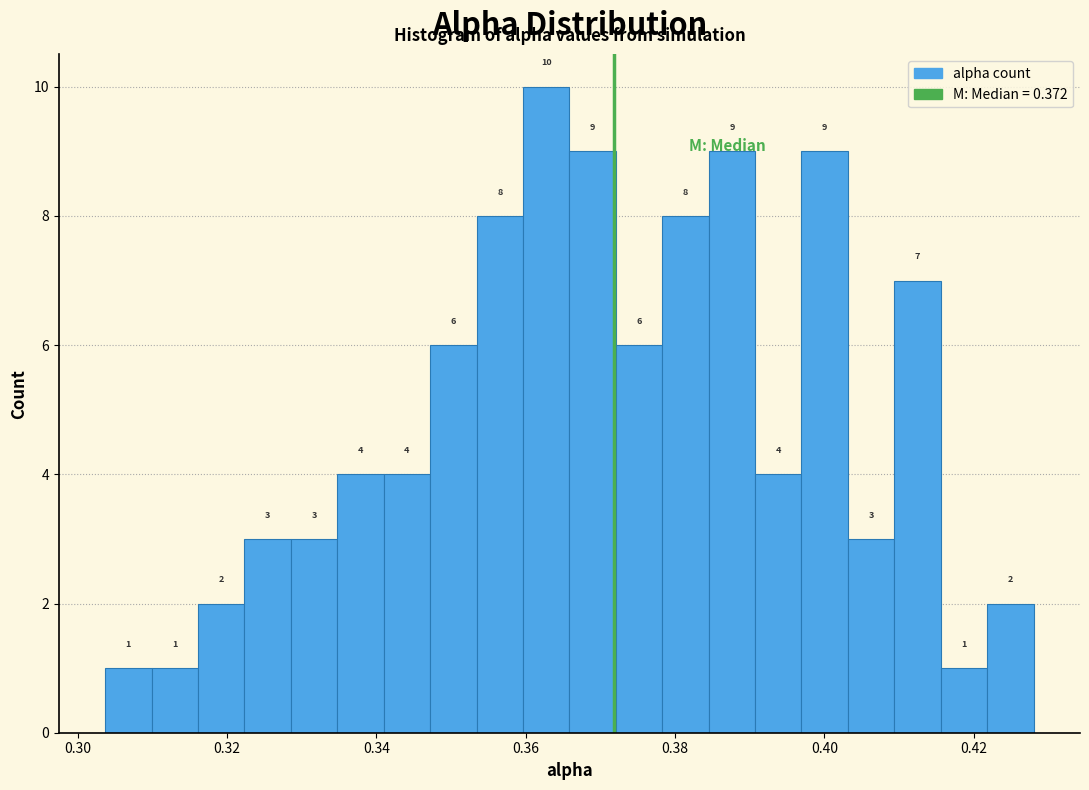

Read against the x-axis, roughly where is the centre of the tallest bar?

0.362